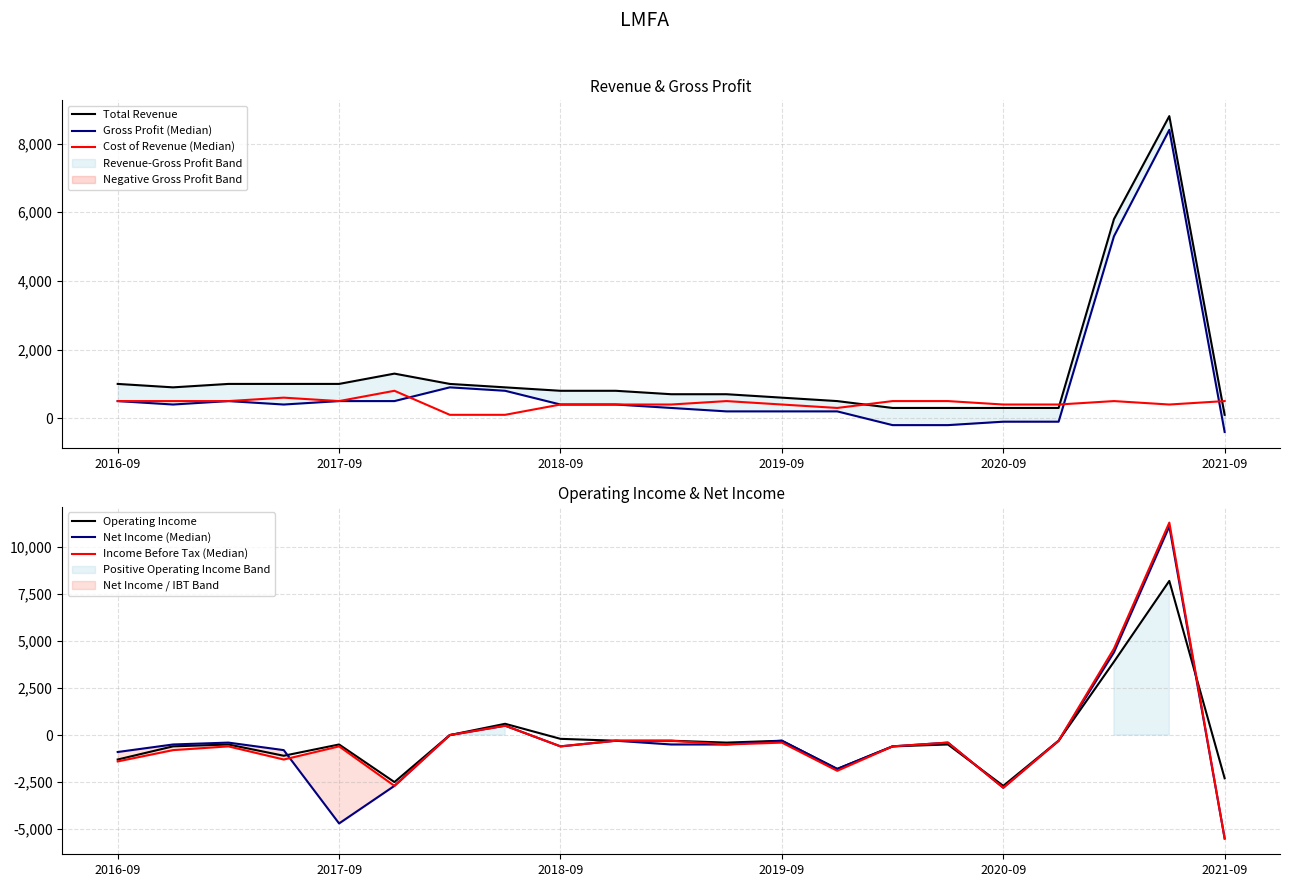

At how many categories does at least one series exceed 1897?

2